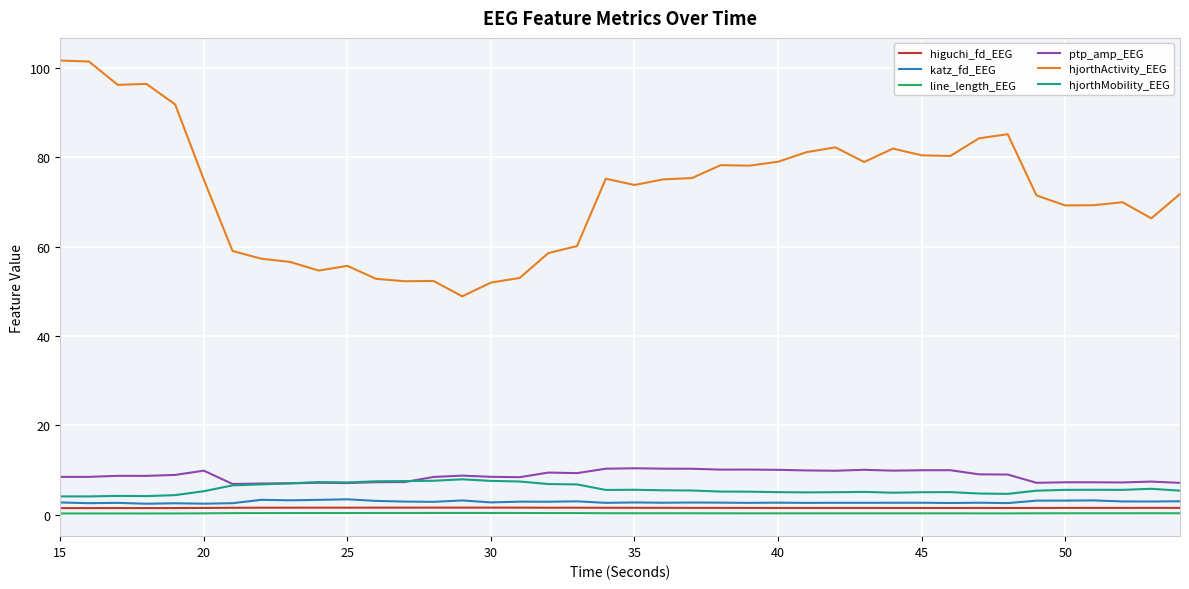

Which series has the largest range (max minus min)?

hjorthActivity_EEG